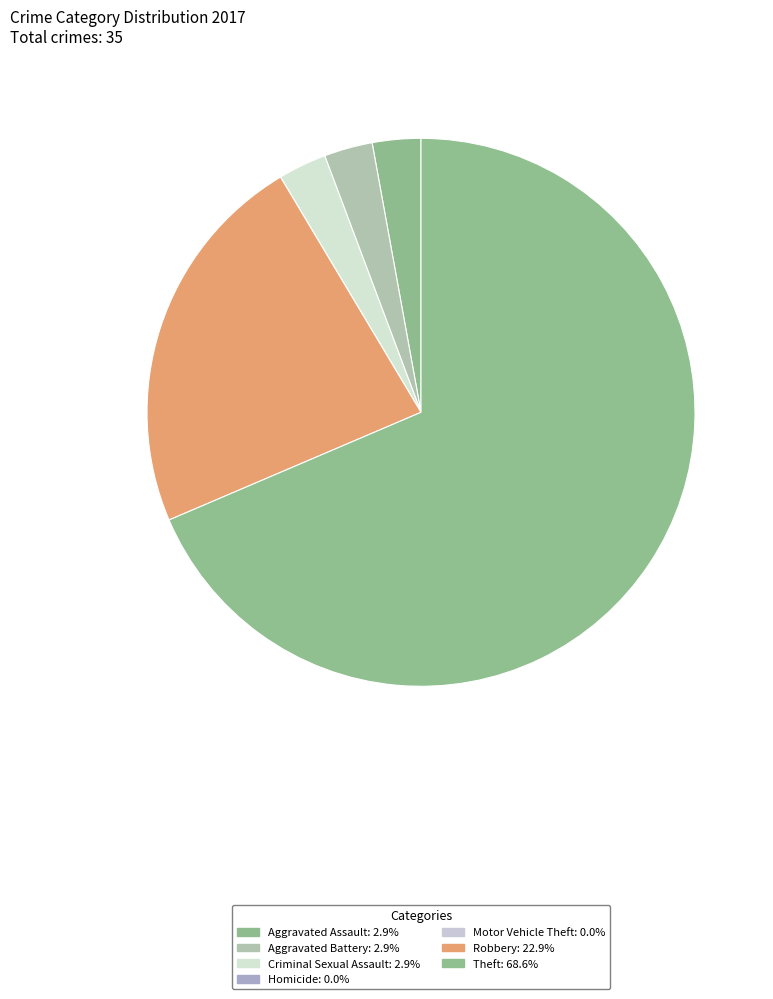

To the nearest percent, what is the difference between the largest and smallest slice percentages?

69%